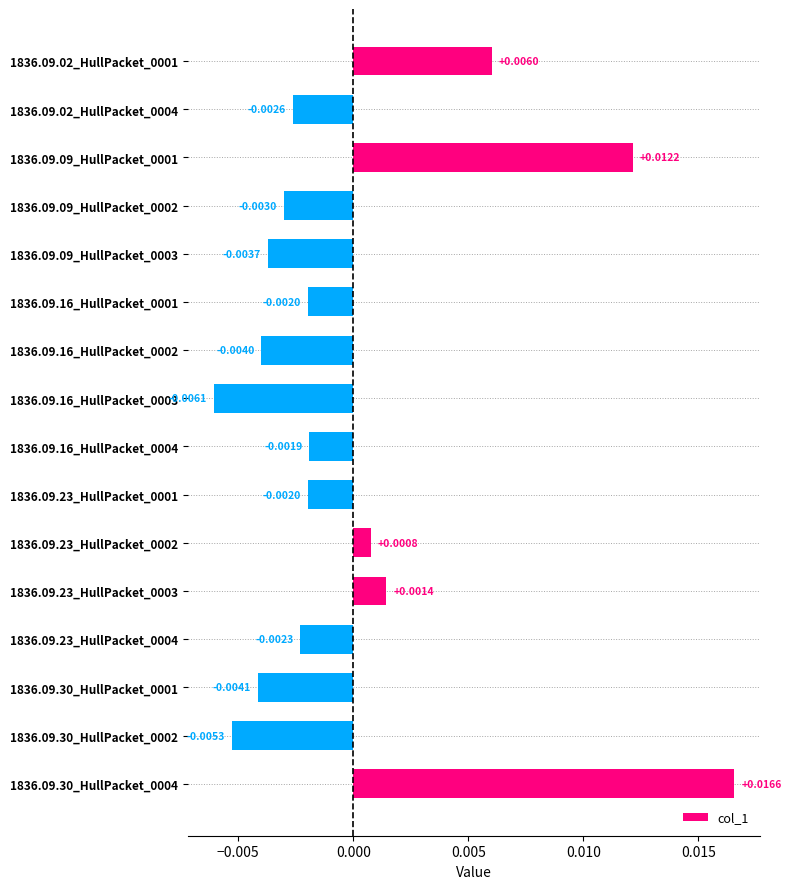

Which has a higher value, 1836.09.16_HullPacket_0001 or 1836.09.16_HullPacket_0002?

1836.09.16_HullPacket_0001